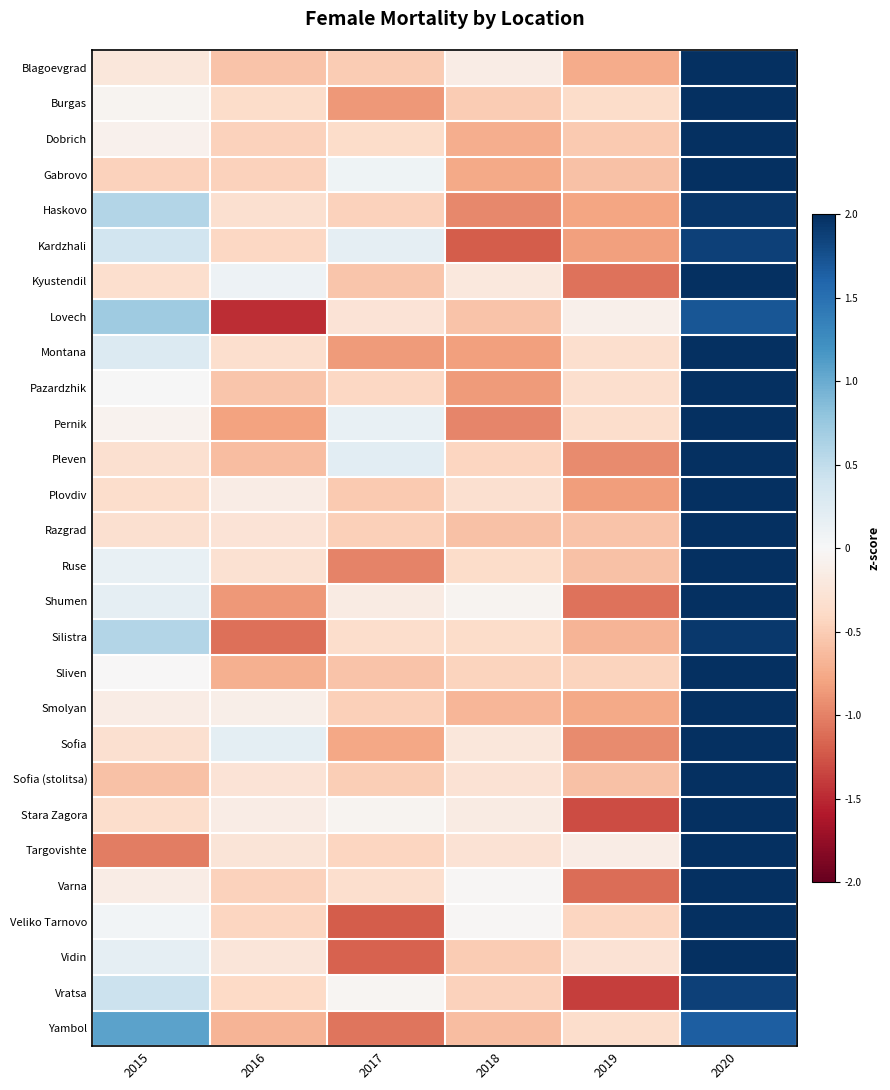

What is the minimum value shown in the chart?

-1.5